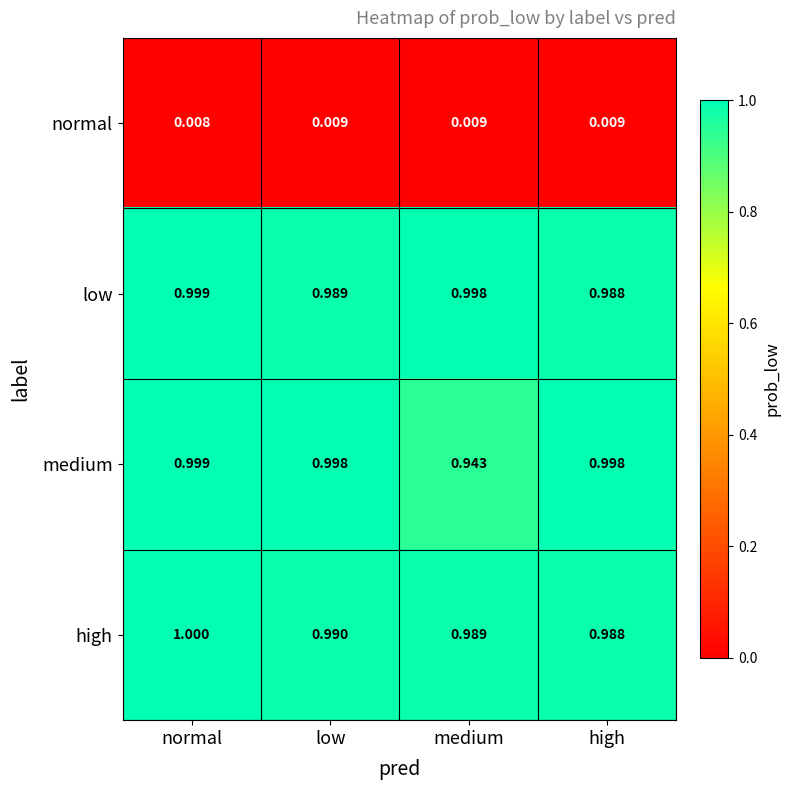

Which category has the lowest value across all series?

normal